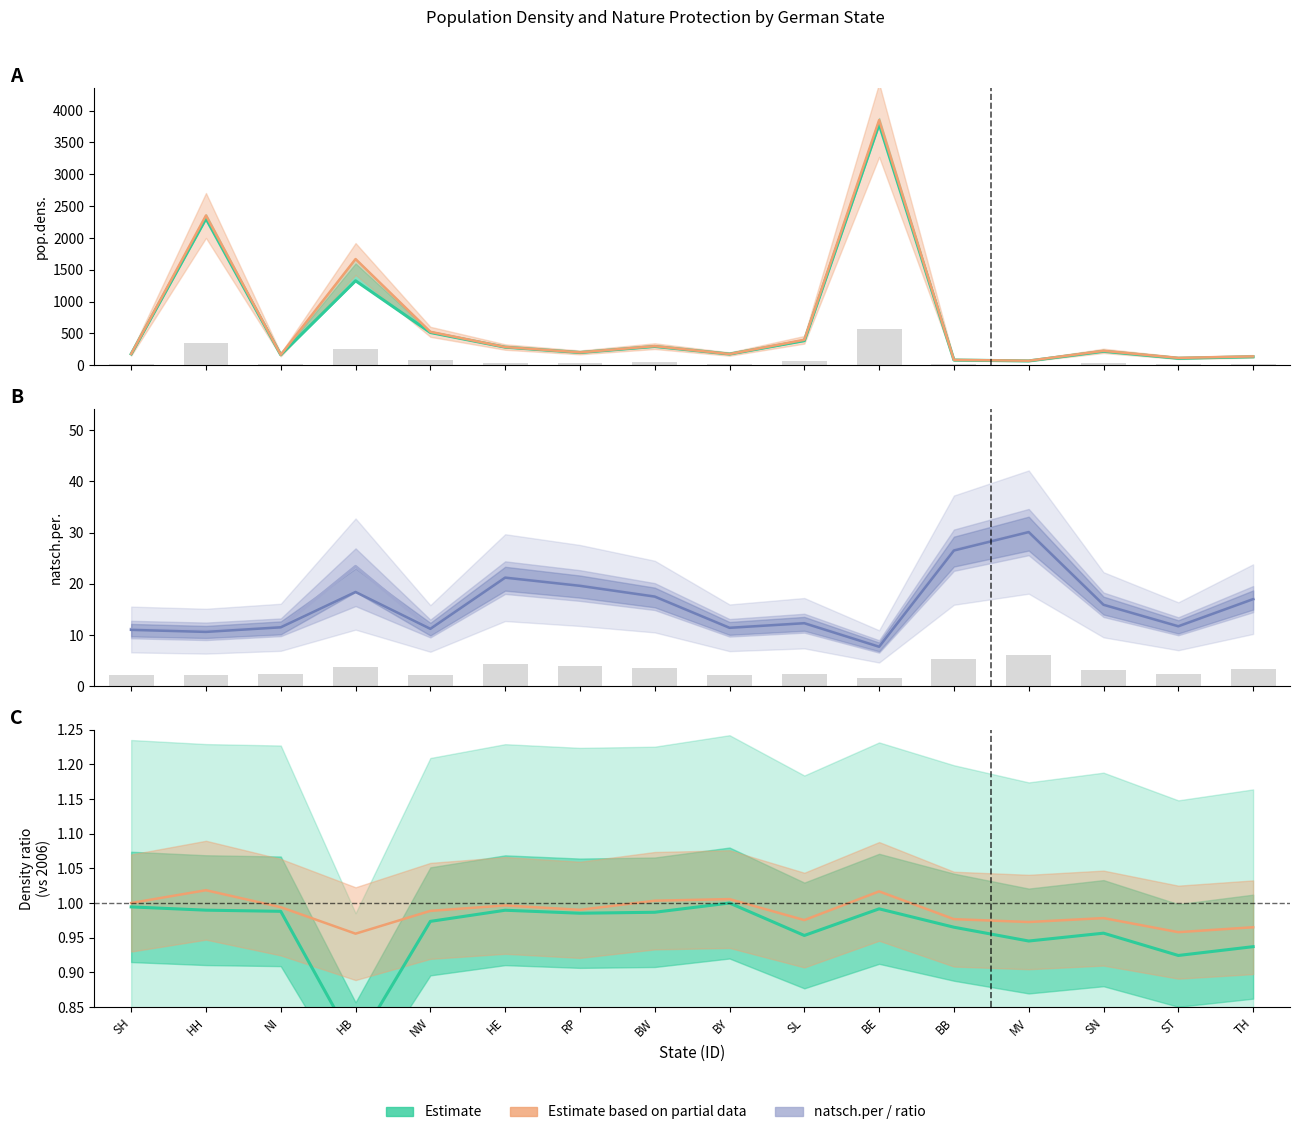

What position from the left is NI?

3